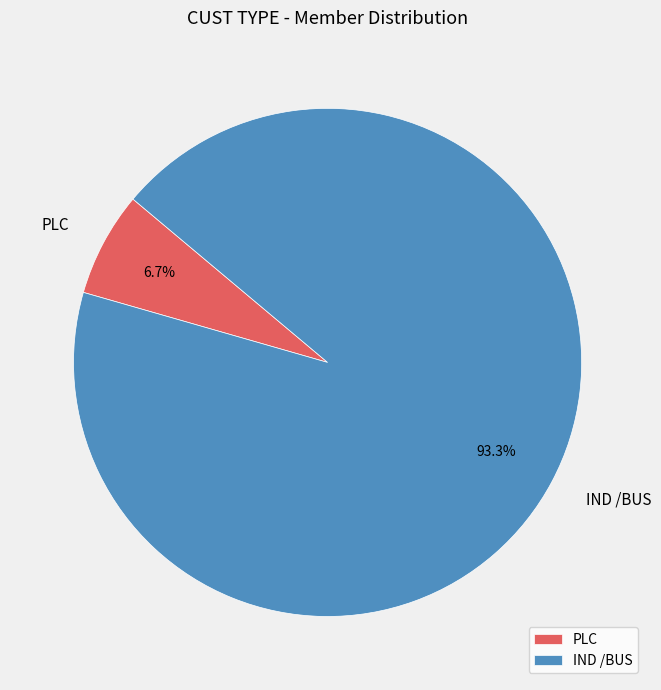

To the nearest percent, what portion does IND /BUS represent?

93%